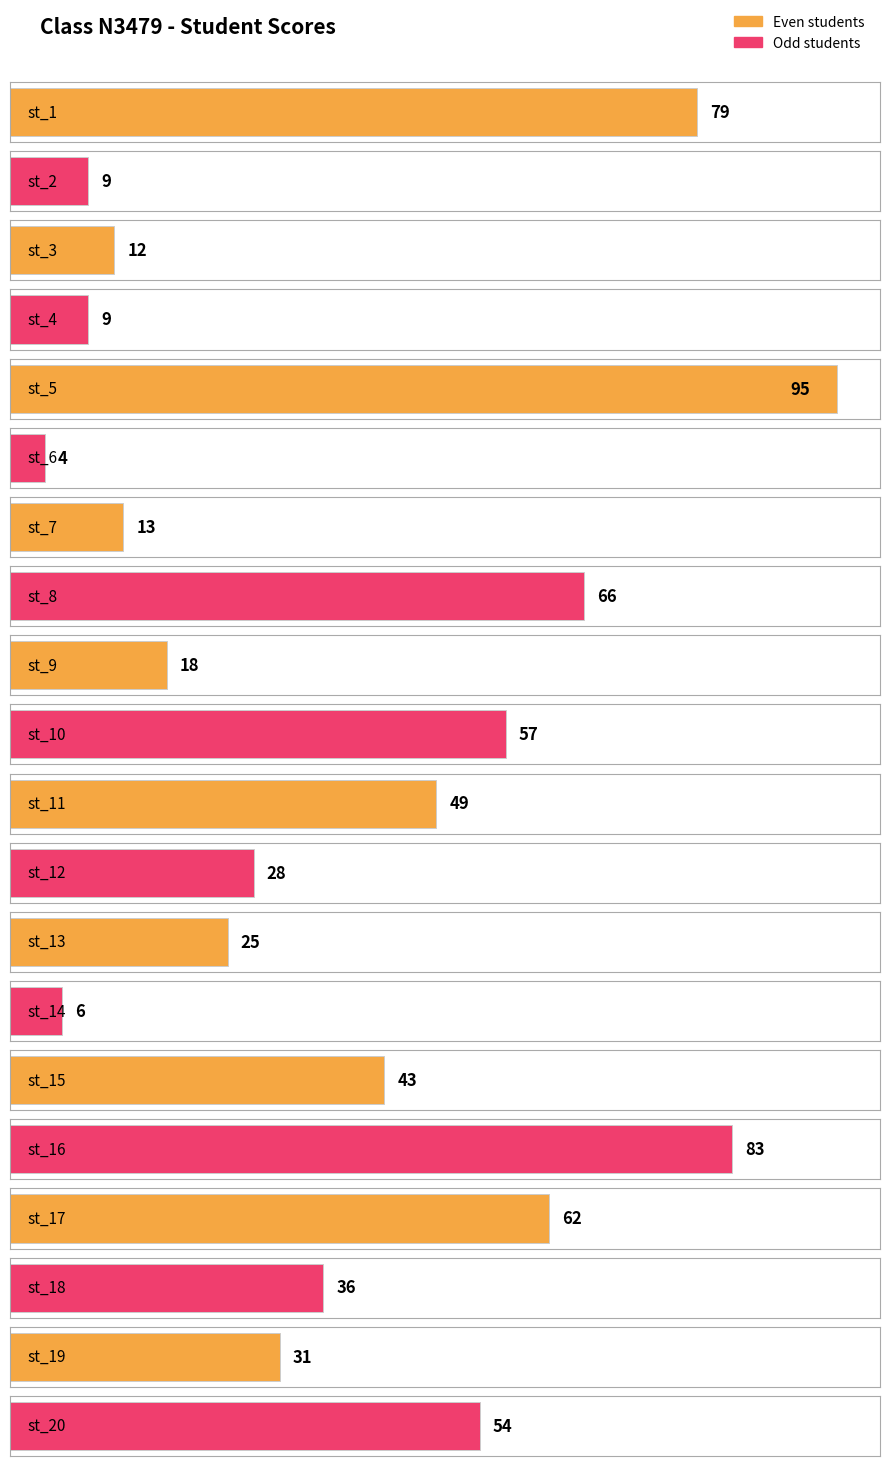

What is the value of the 20th bar from the left?

54